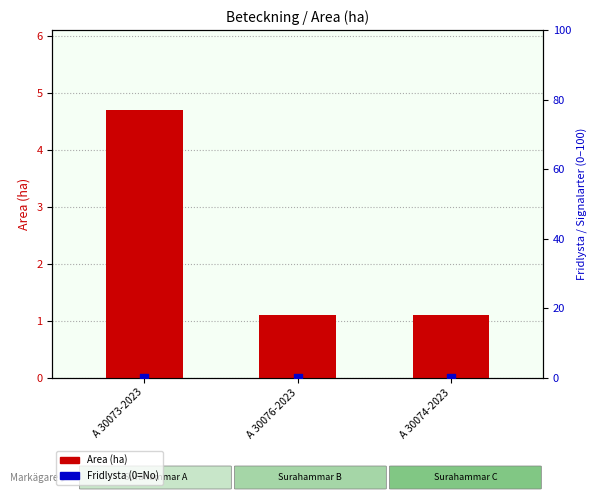

Which series has the largest Y range (max minus min)?

Area (ha)